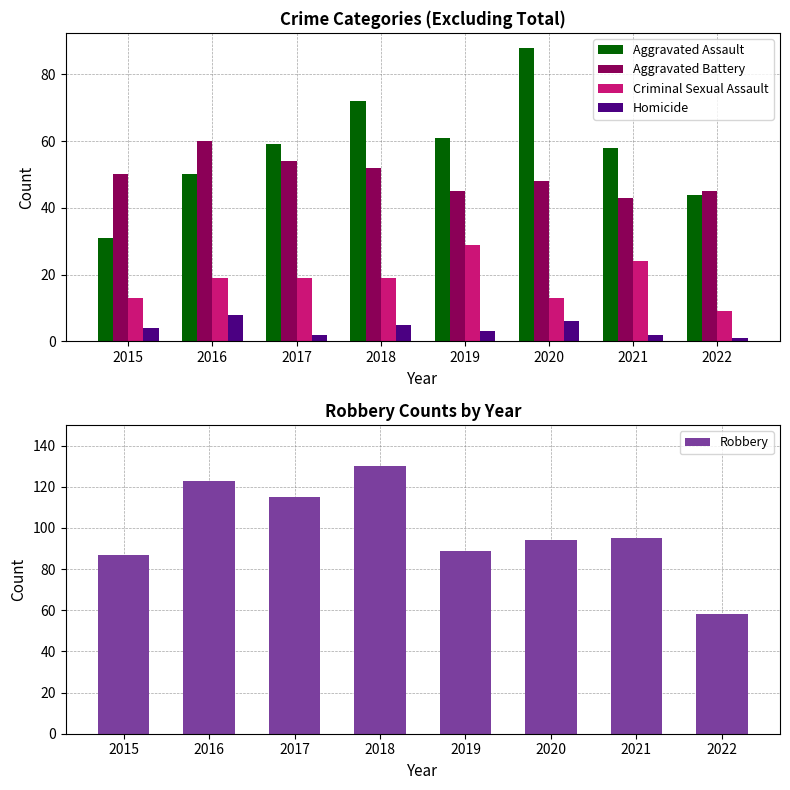

What is the value of the Homicide bar at the 4th from the left?

5